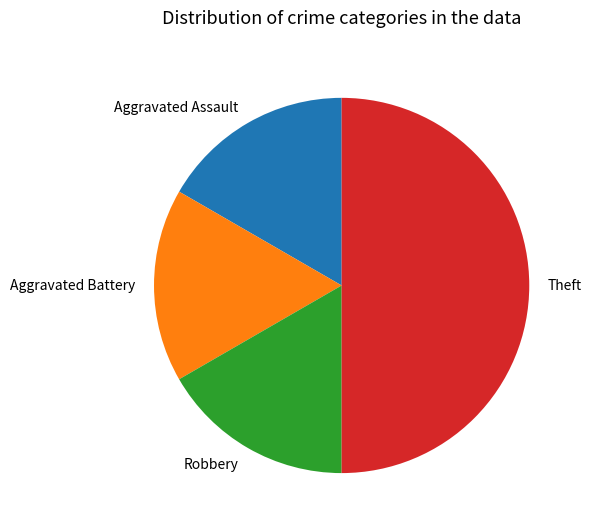

Does Aggravated Assault represent more than half of the total?

No